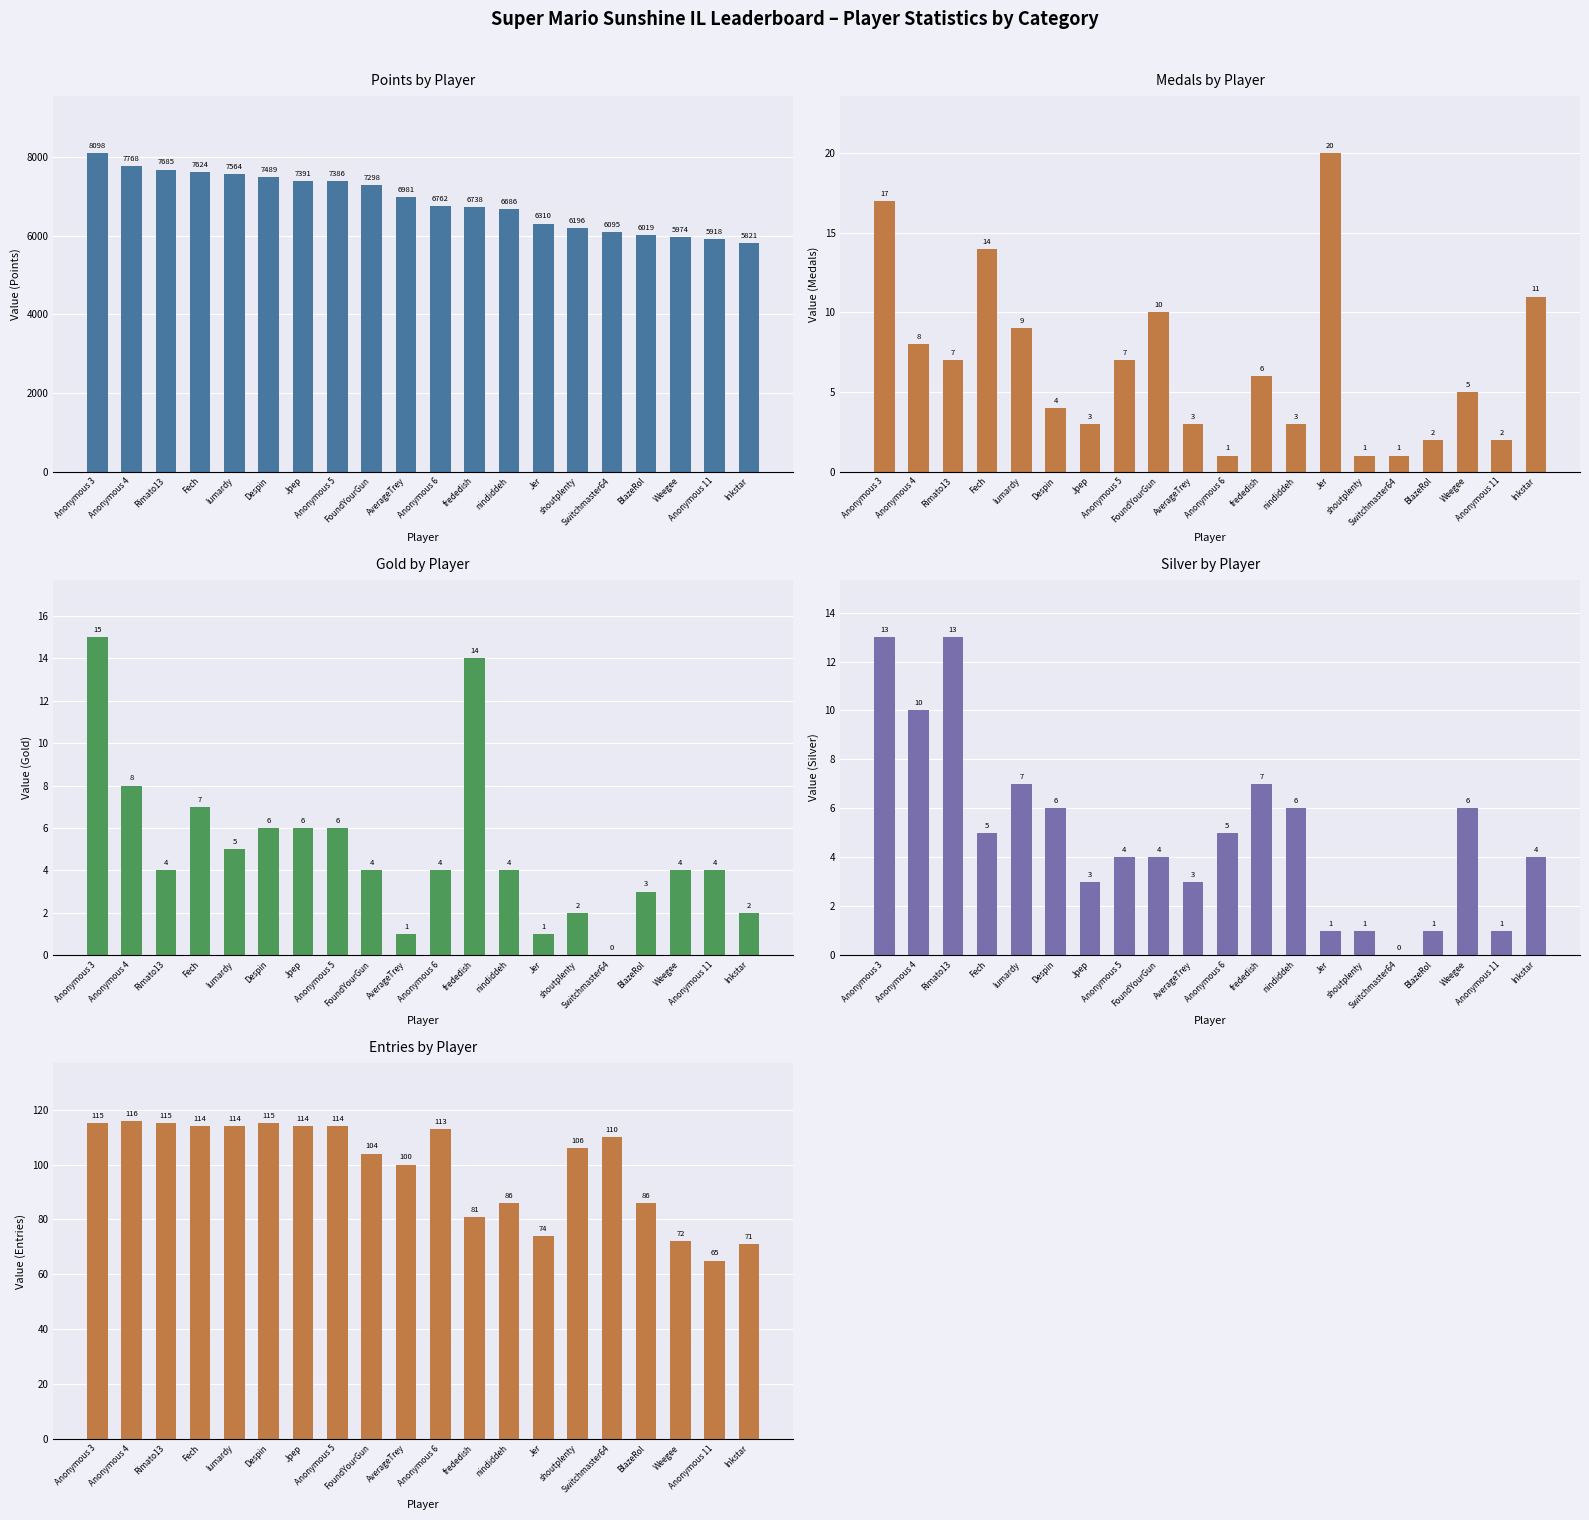

What position from the right is Anonymous 11?

2